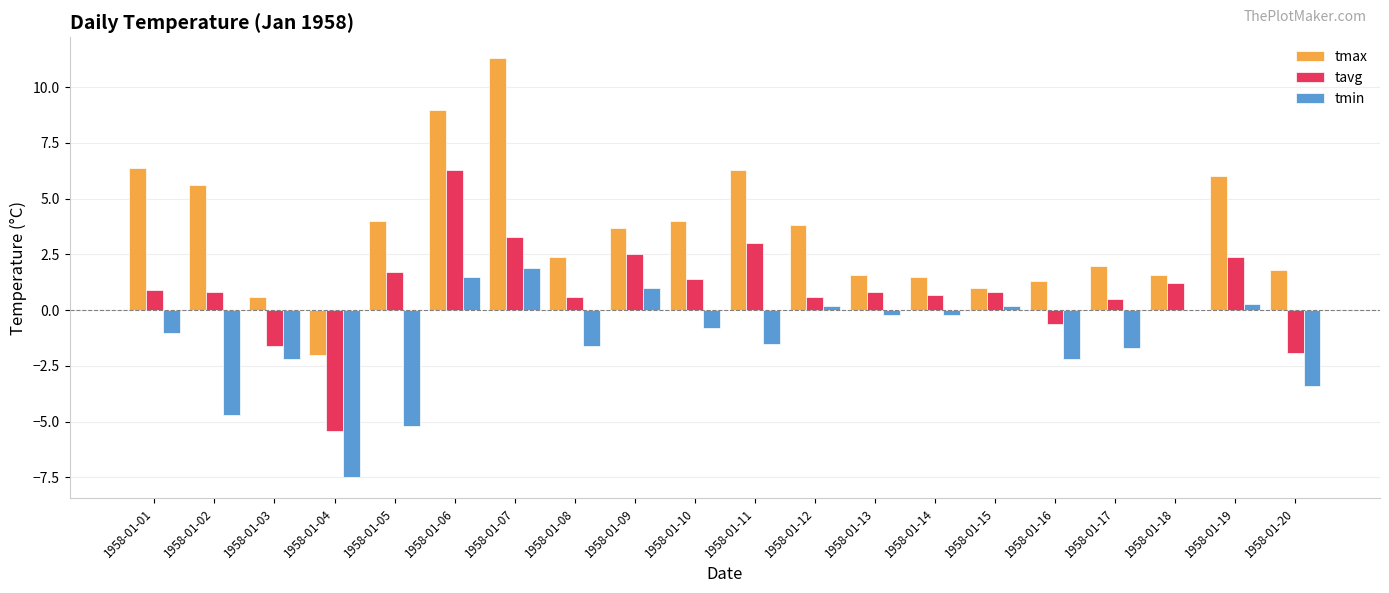

Which series has the widest spread of values?

tmax